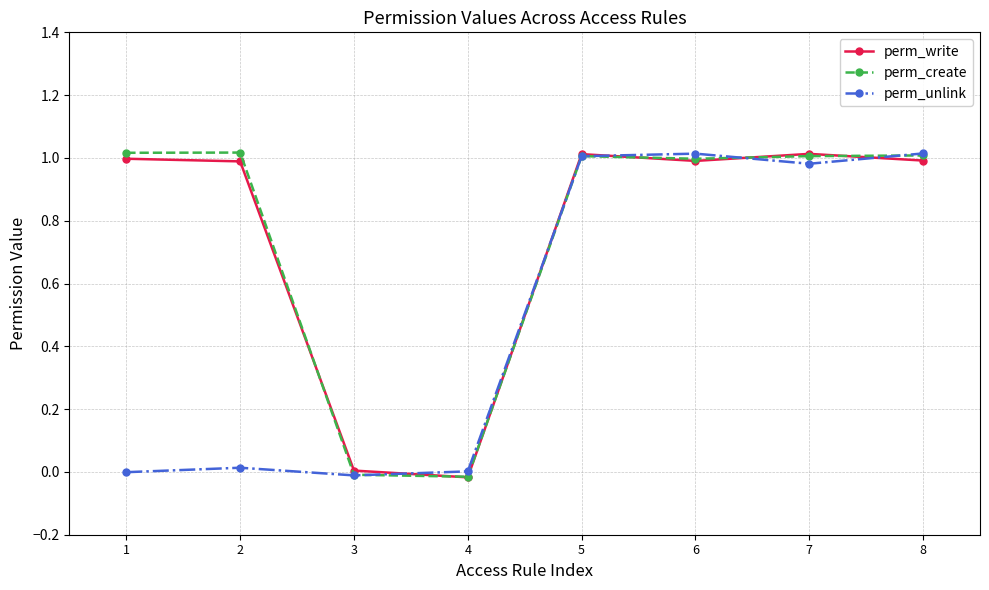

Where is the first local minimum for perm_unlink?

3